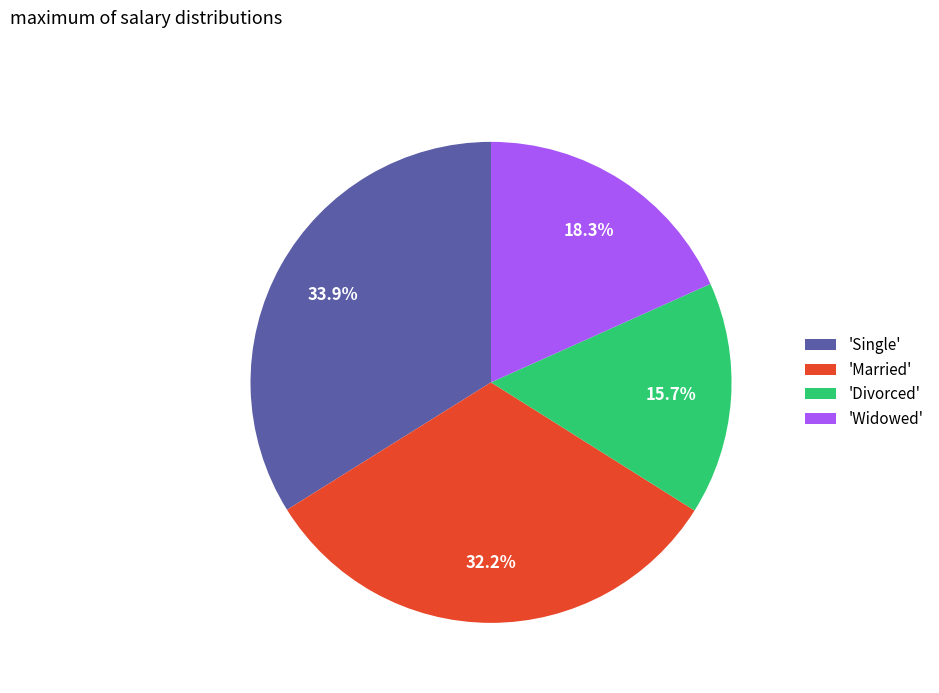

Is there any slice that represents more than half of the pie?

No